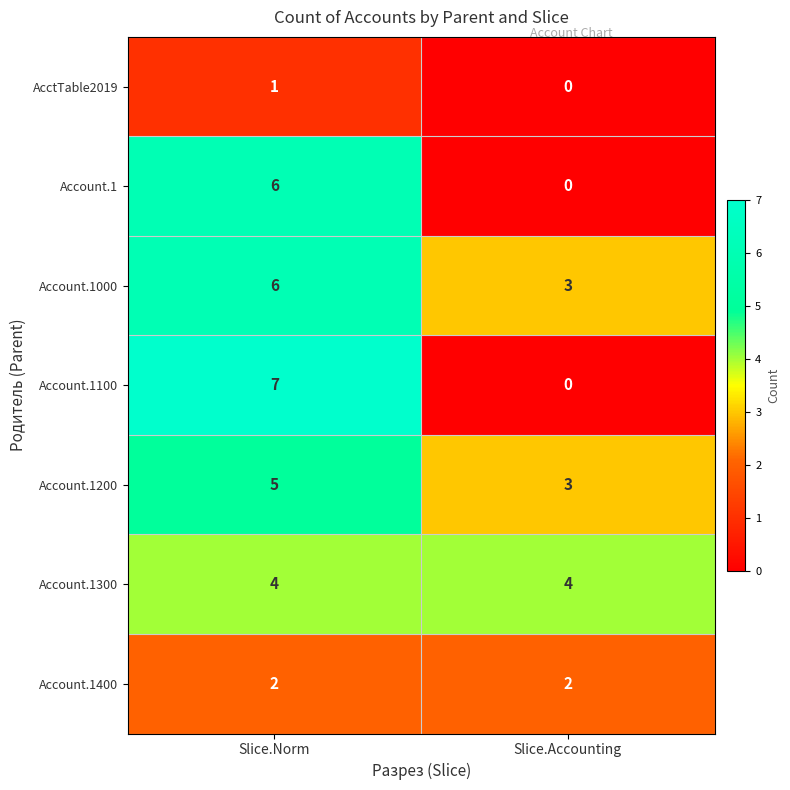

Which series has the largest total across all categories?

Account.1000